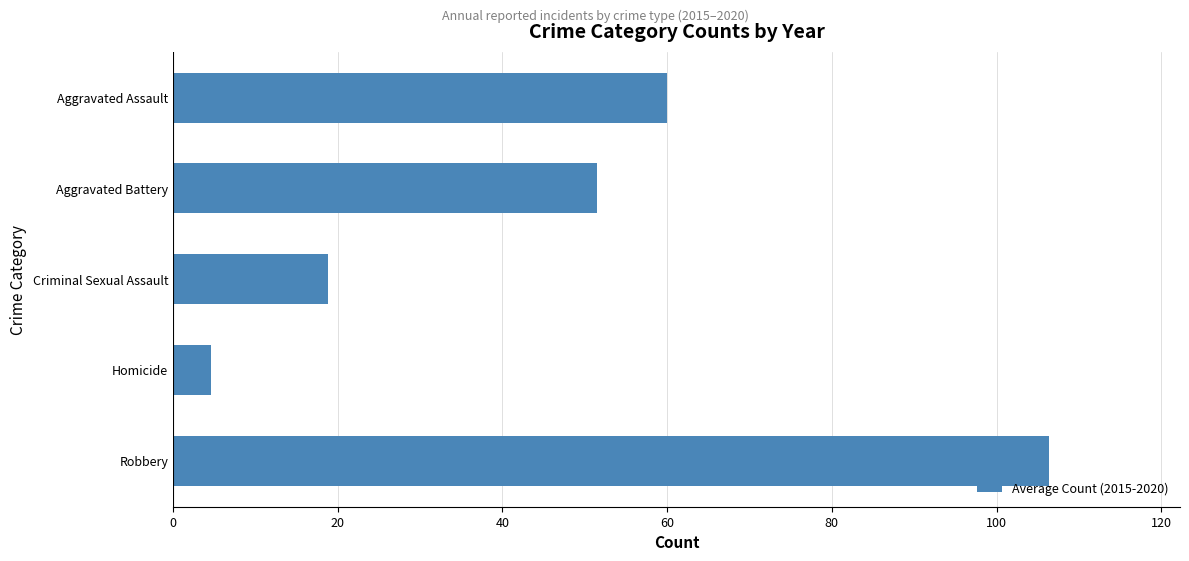

At which label is the value closest to 55?

Aggravated Battery